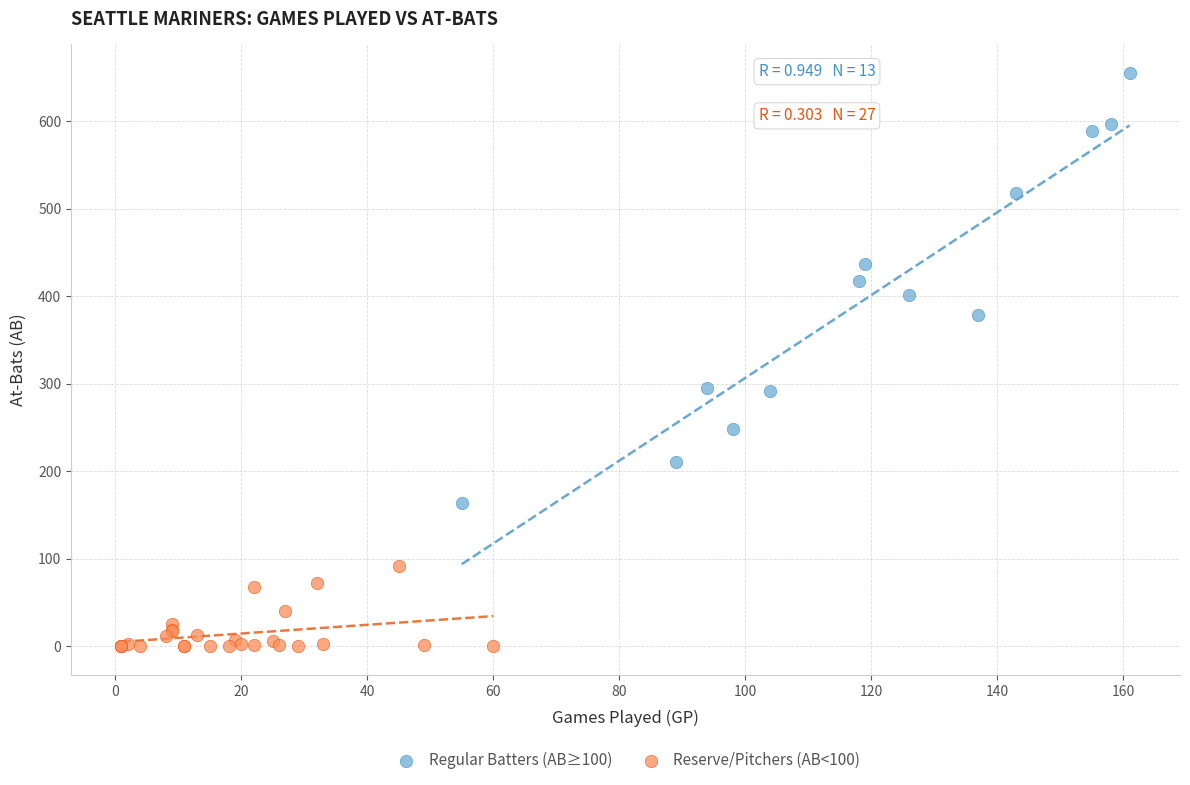

Which series reaches the minimum Y coordinate?

Reserve/Pitchers (AB<100)